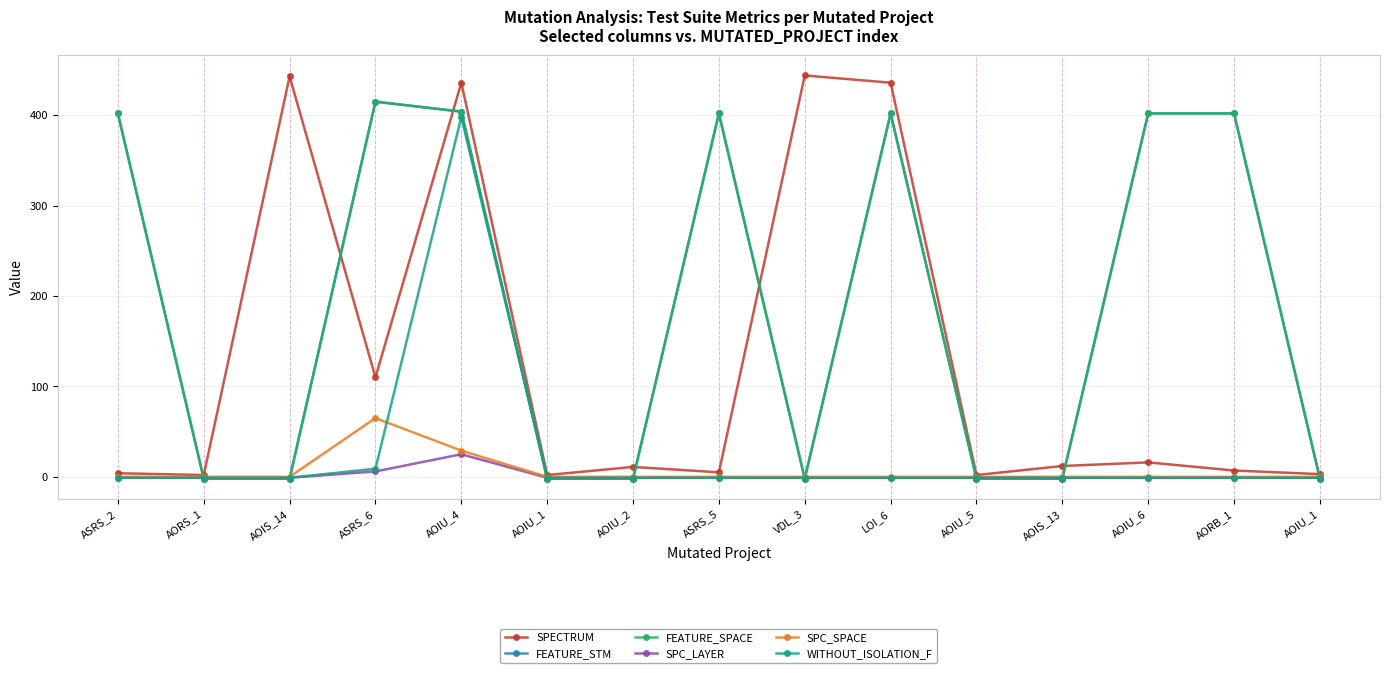

The SPC_SPACE series shows -37 at ASRS_2. True or false?

False